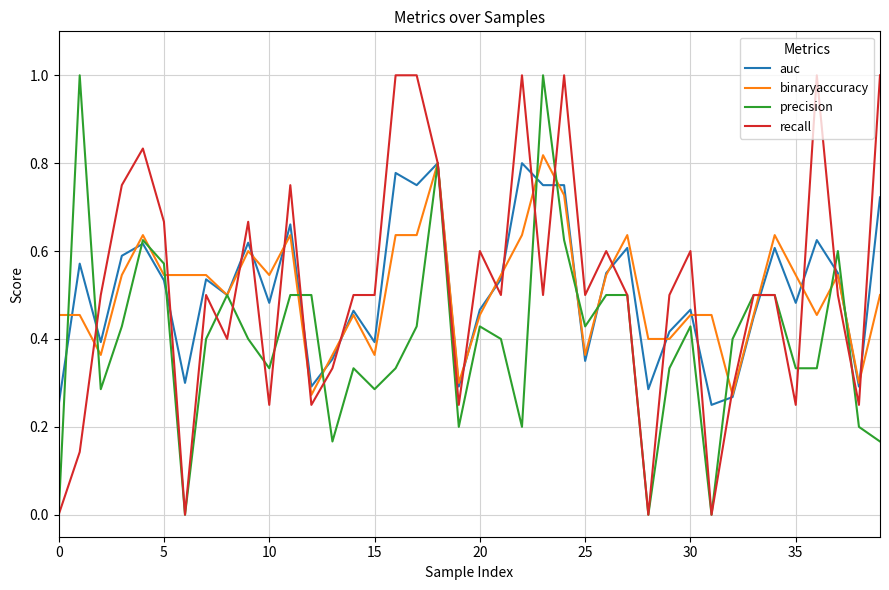

How many lines are shown in the chart?

4